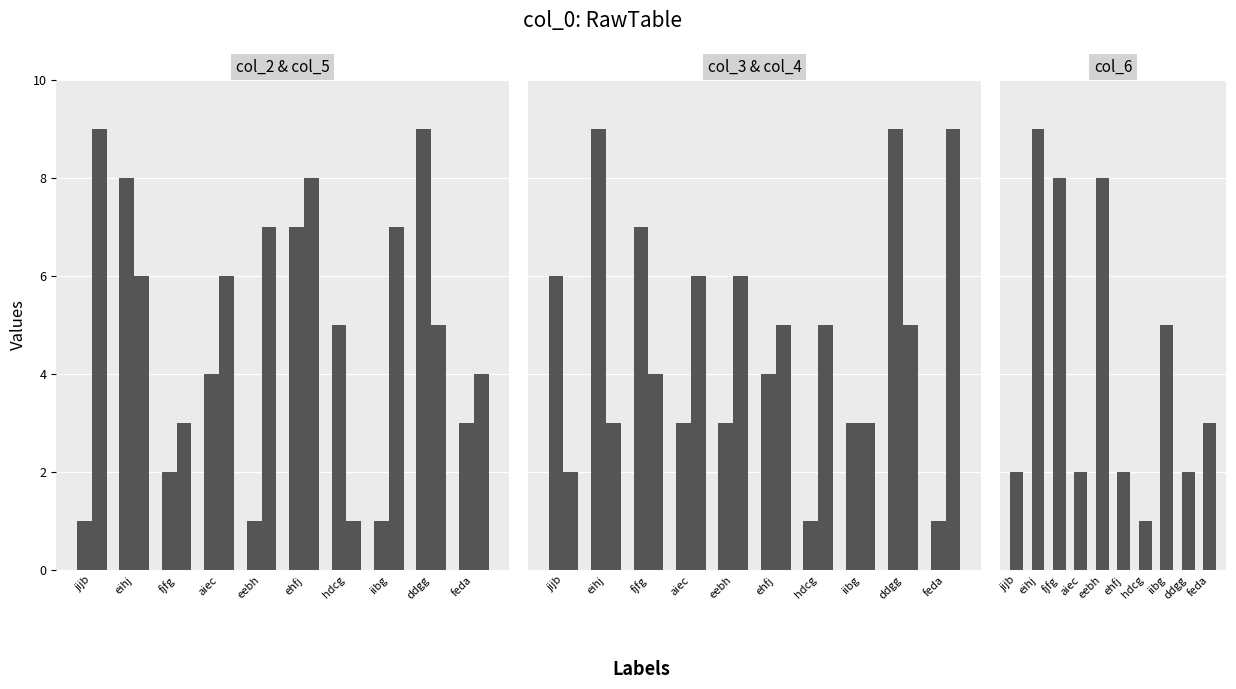

The col_4 series shows 6 at aiec. True or false?

True